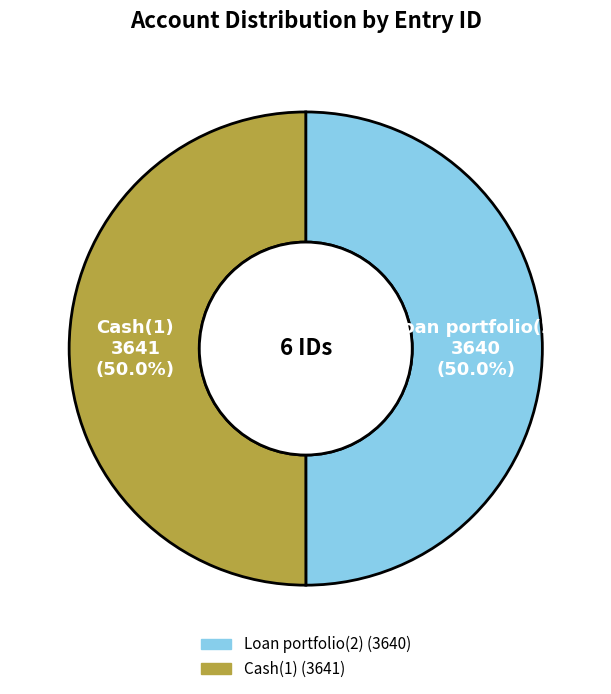

Is it true that Cash(1) is 50% of the pie?

True